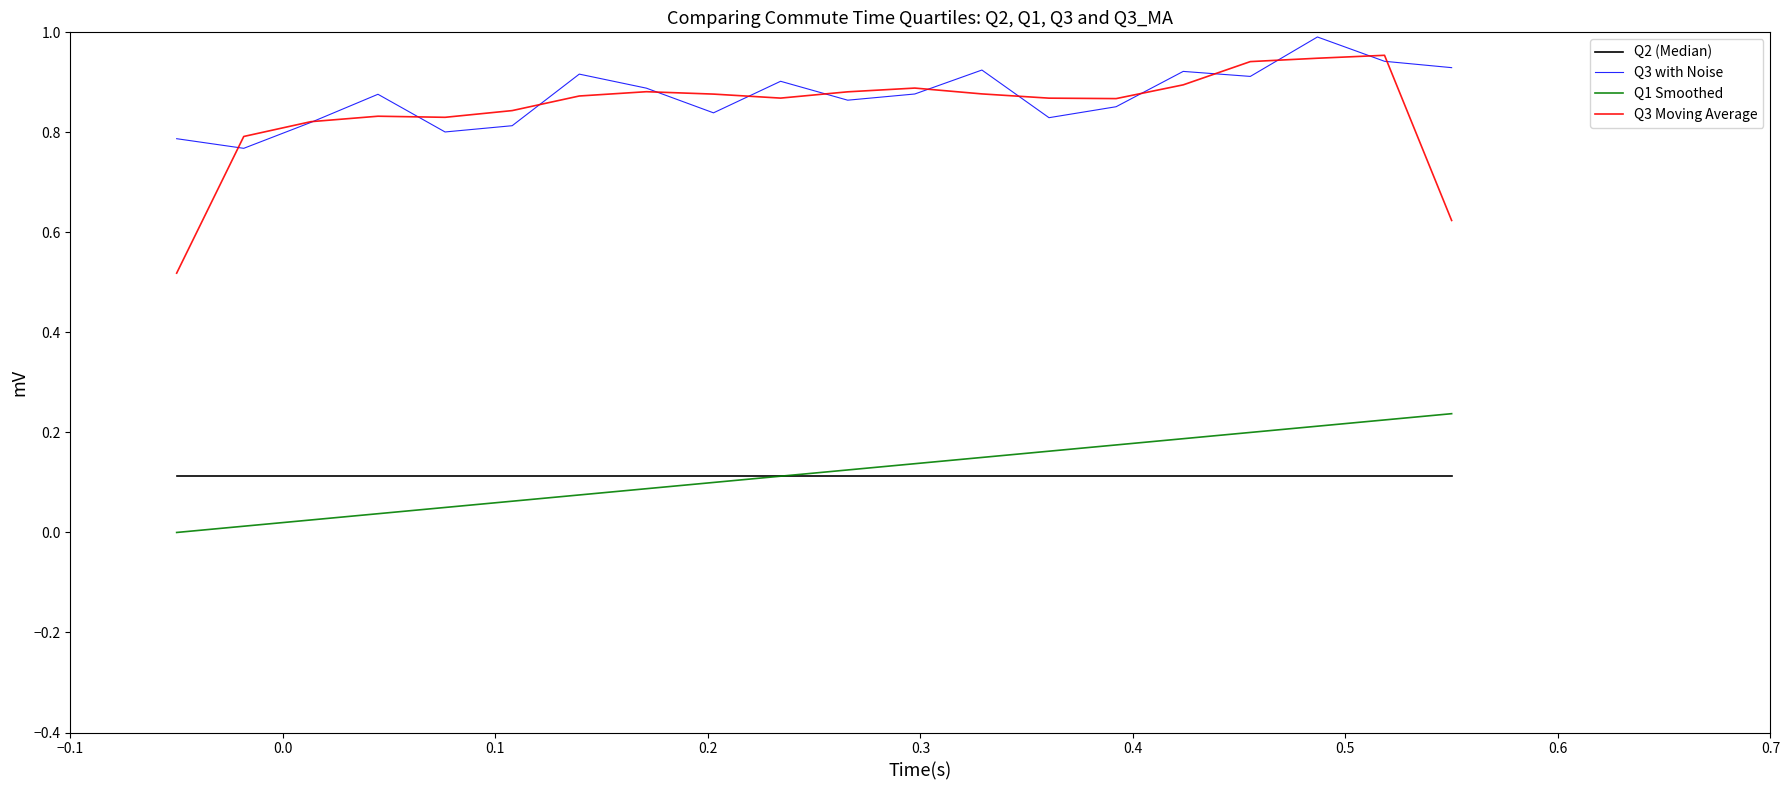

Which series has the largest range (max minus min)?

Q3 Moving Average